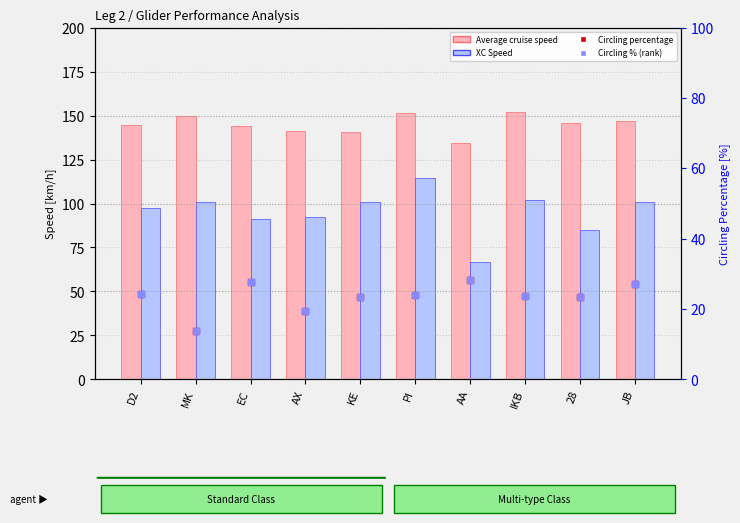

At which category is the sum across all series the highest?

PI